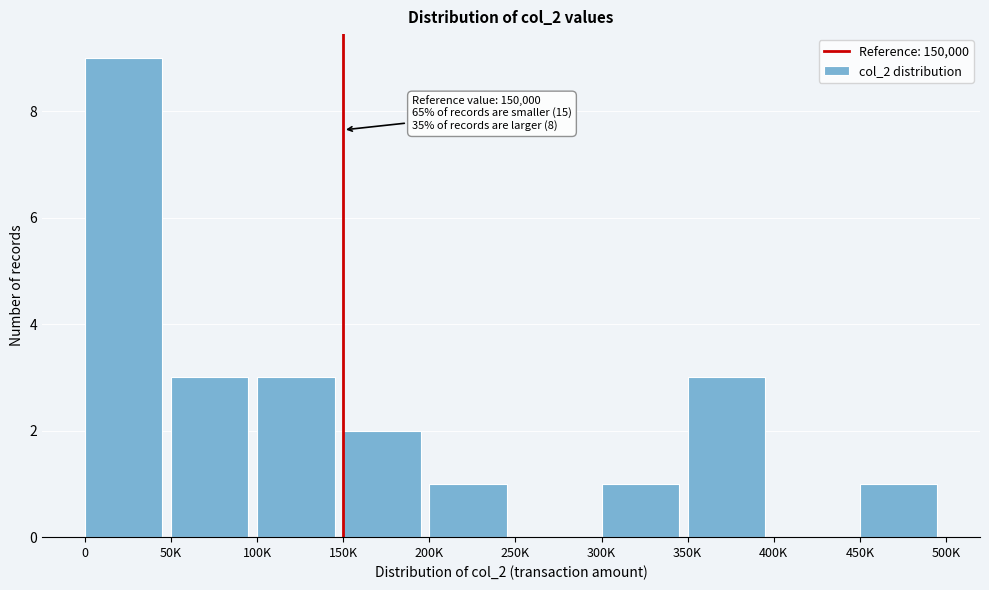

Reading left to right, extract all data points from this chart.

0=9	50K=3	100K=3	150K=2	200K=1	250K=0	300K=1	350K=3	400K=0	450K=1